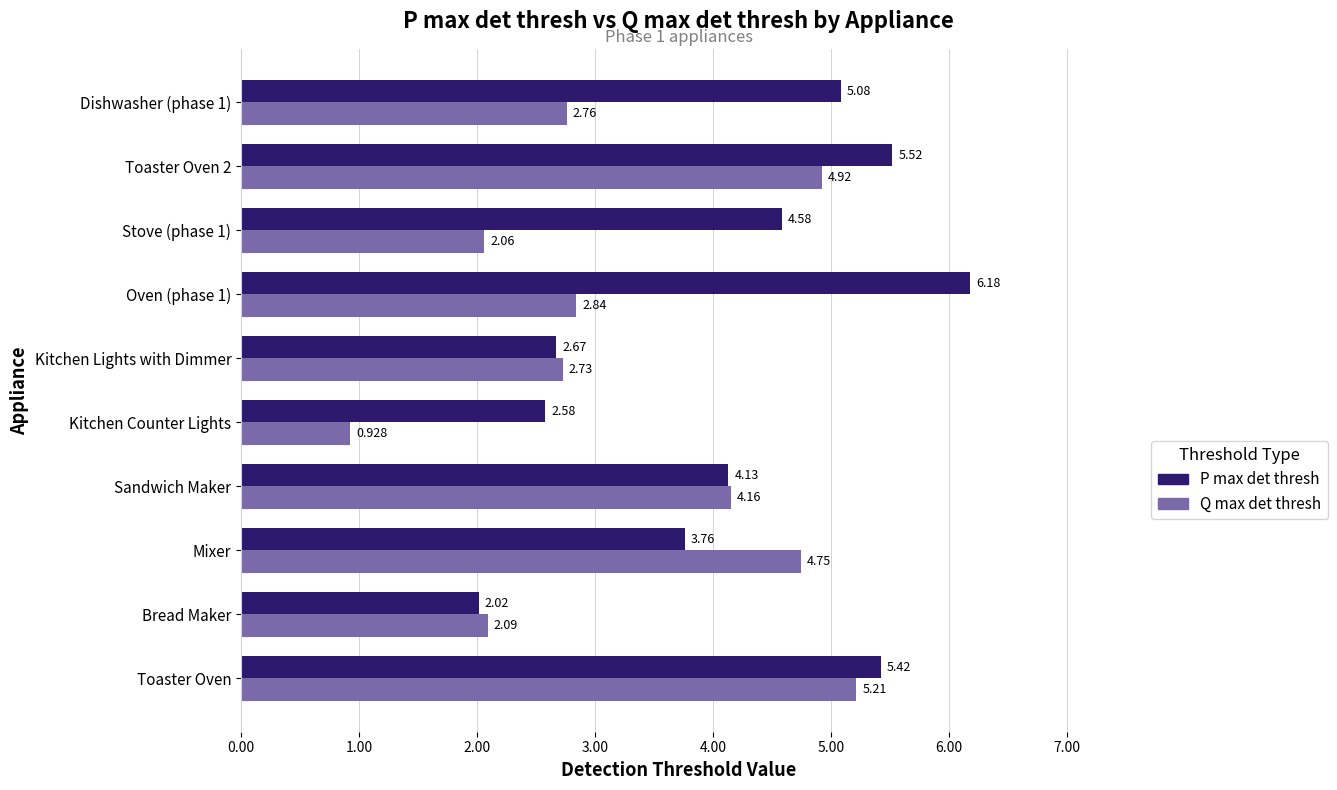

Which series has the largest total across all categories?

P max det thresh